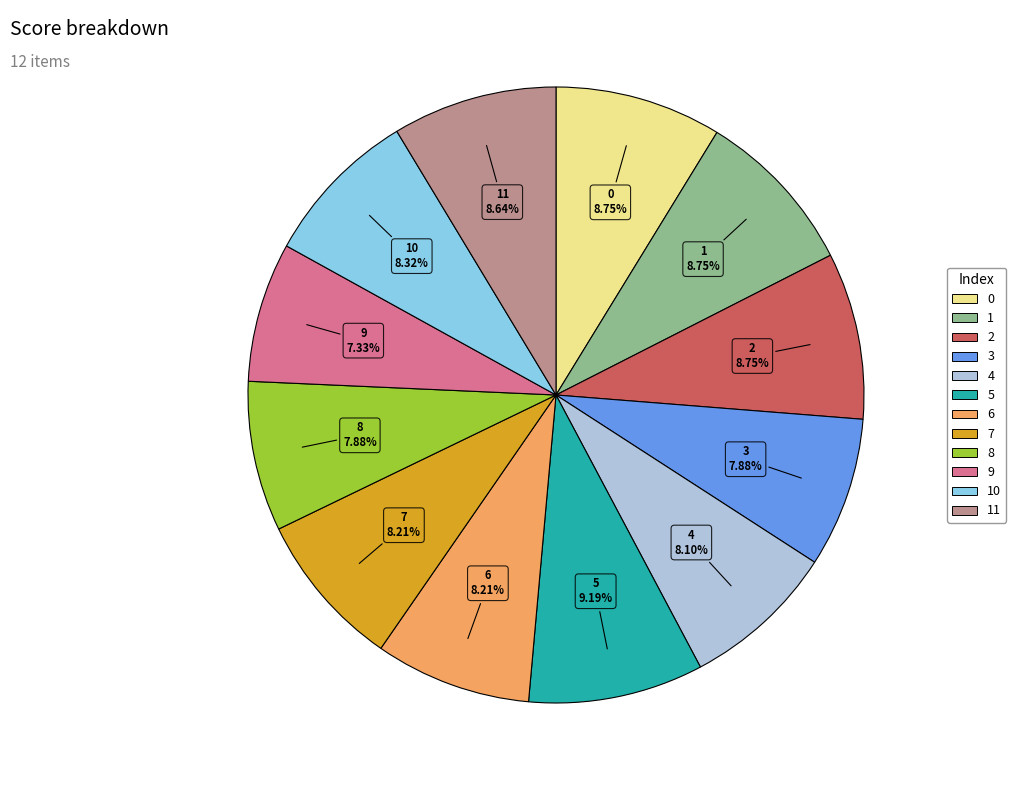

Does any single category account for the majority?

No